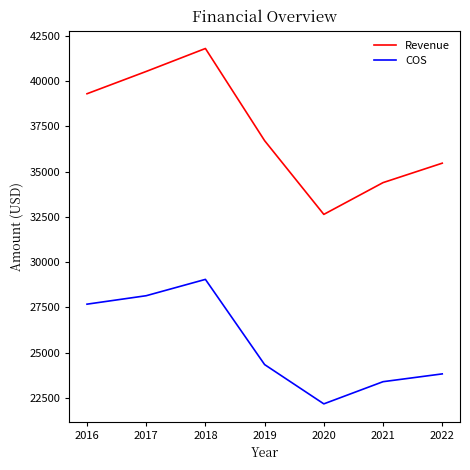

Is the value of COS at 2018 greater than the value of Revenue at 2020?

No